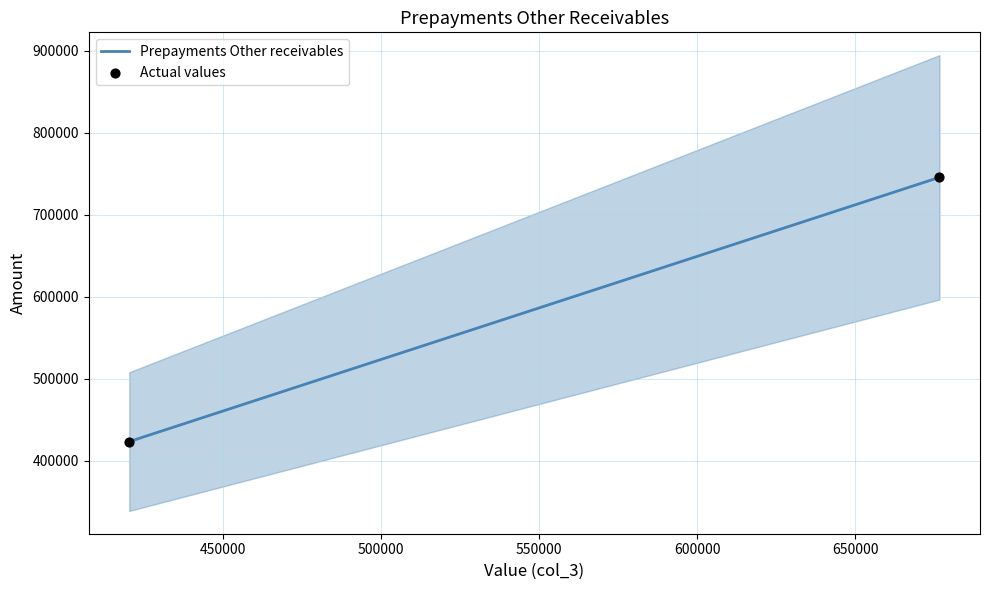

Which has a higher value, 676656 or 420487?

676656